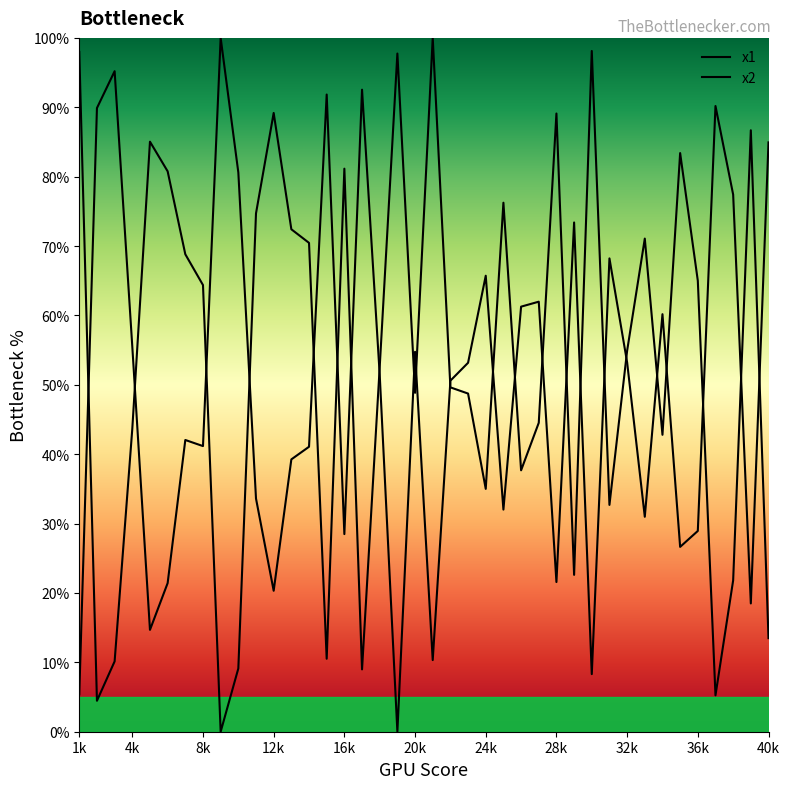

How many lines are shown in the chart?

2